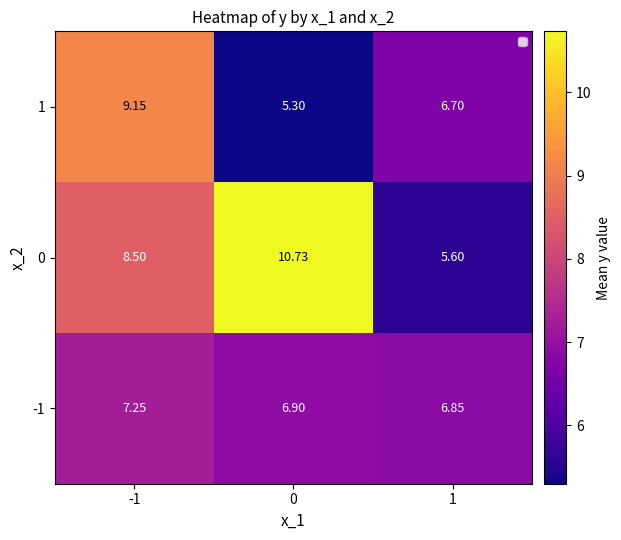

Is the value of -1 at -1 greater than the value of 0 at -1?

No